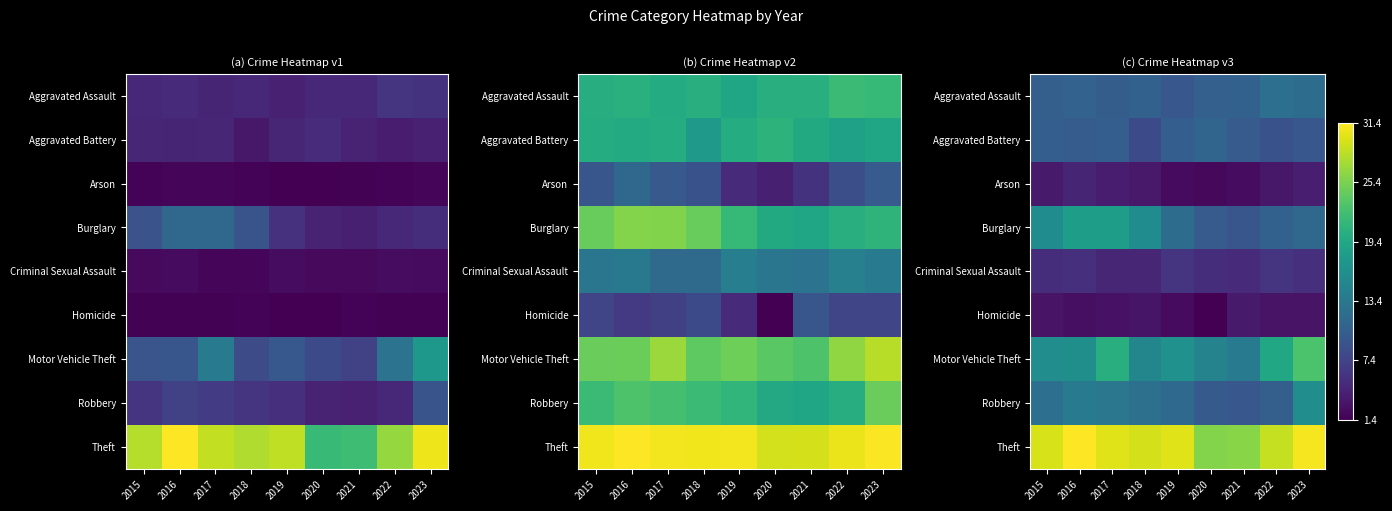

What is the maximum value shown in the chart?

31.4